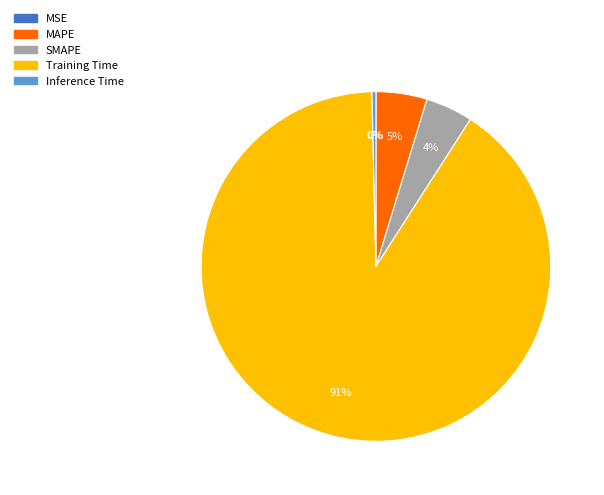

To the nearest percent, what is the difference between the largest and smallest slice percentages?

91%